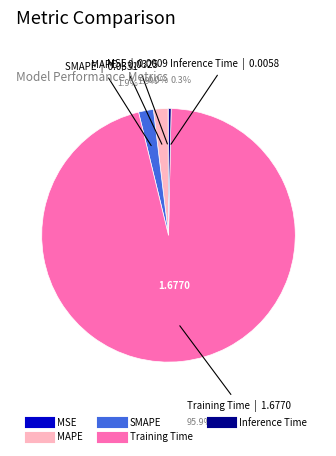

Is the sum of MAPE and SMAPE greater than half?

No